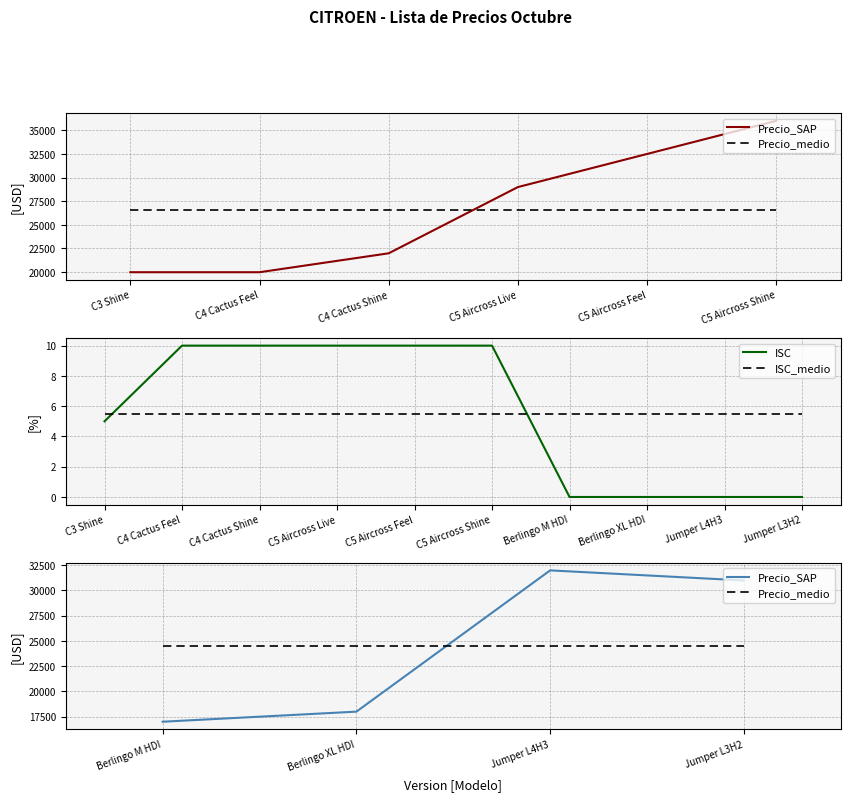

Where is the data nearest to the value 5?

C3 Shine